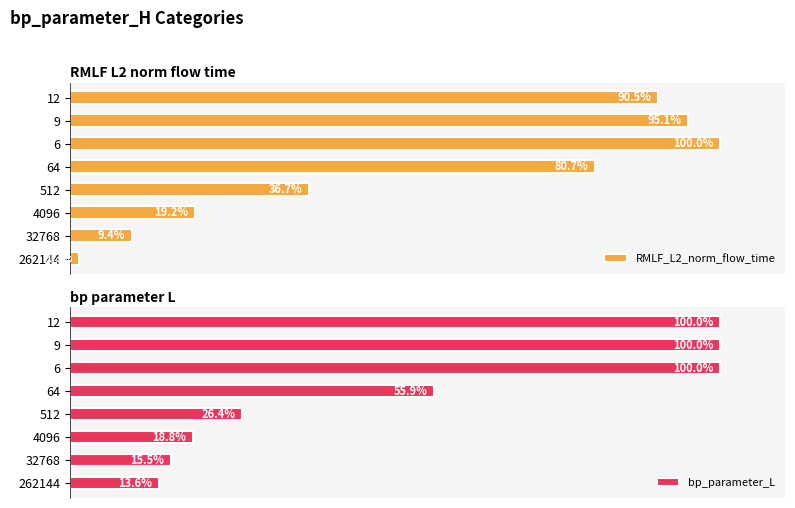

Rank the categories by RMLF_L2_norm_flow_time value from lowest to highest.

262144, 32768, 4096, 512, 64, 12, 9, 6